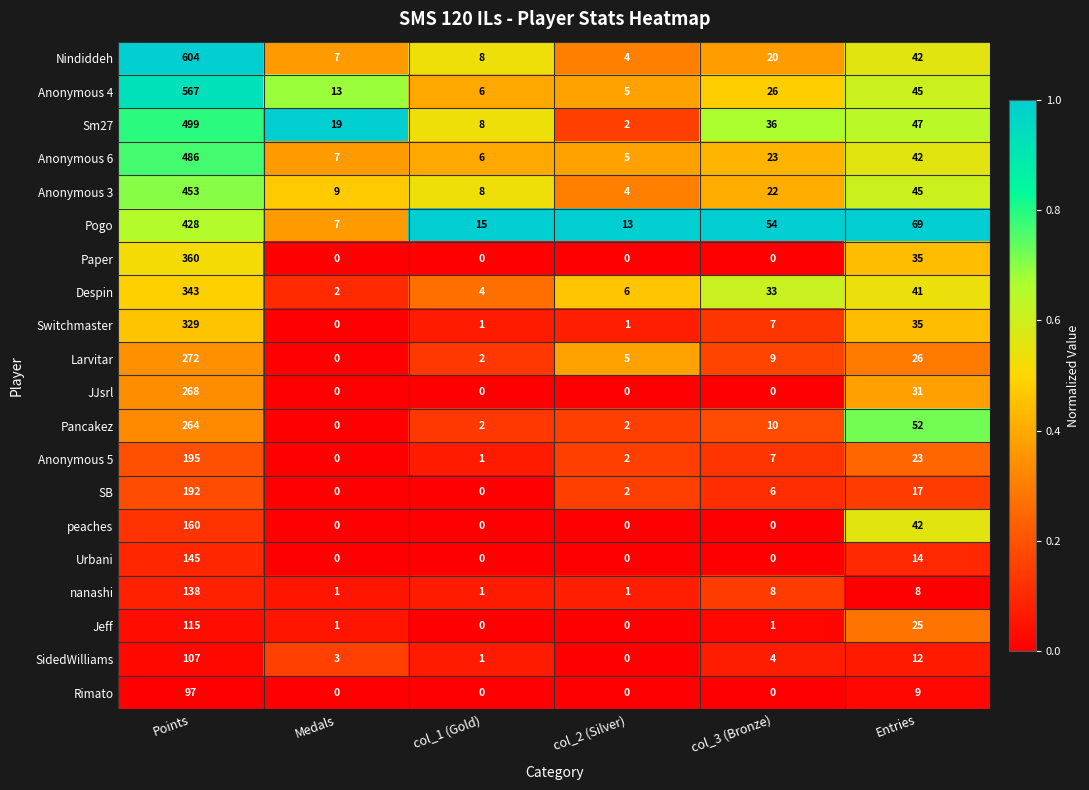

What is the total value across all series at Entries?

660